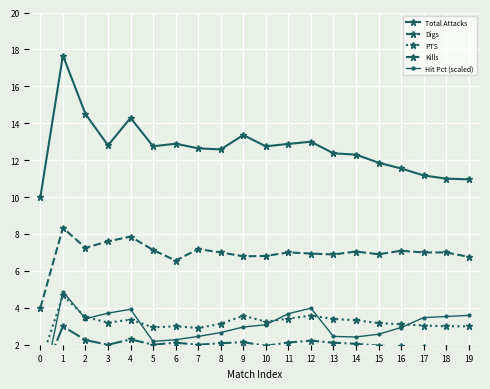

True or false: Kills and Digs cross at least once.

False